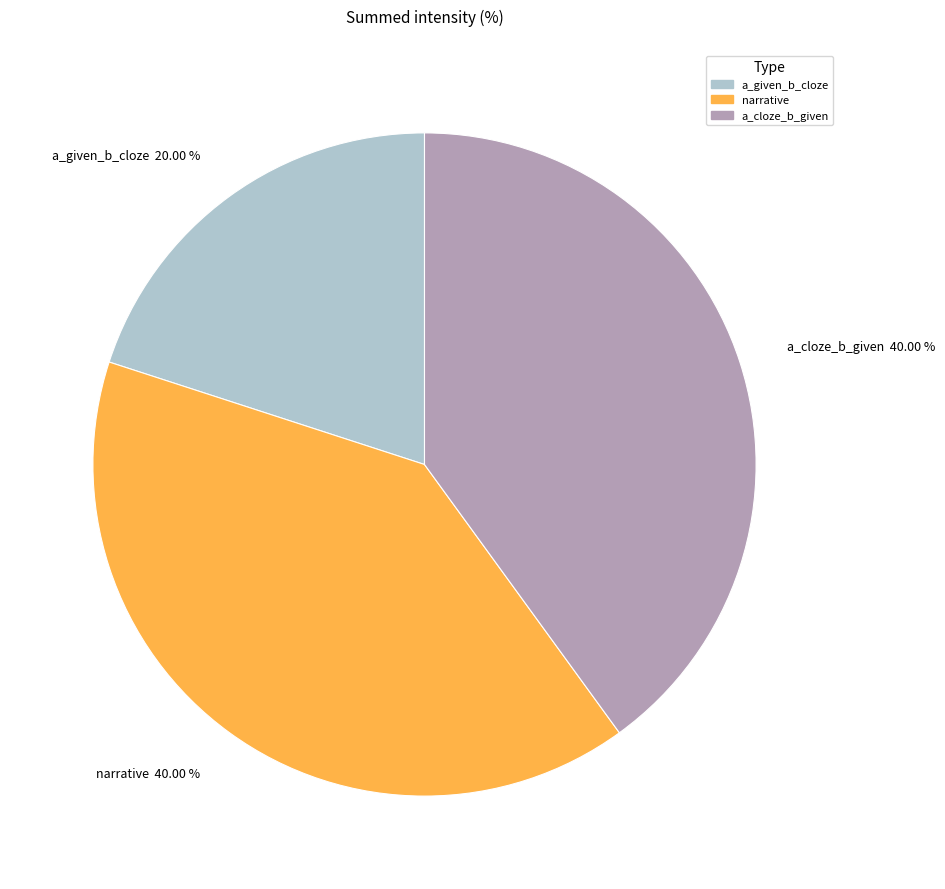

To the nearest percent, what is the difference between the narrative and a_given_b_cloze slice percentages?

20%